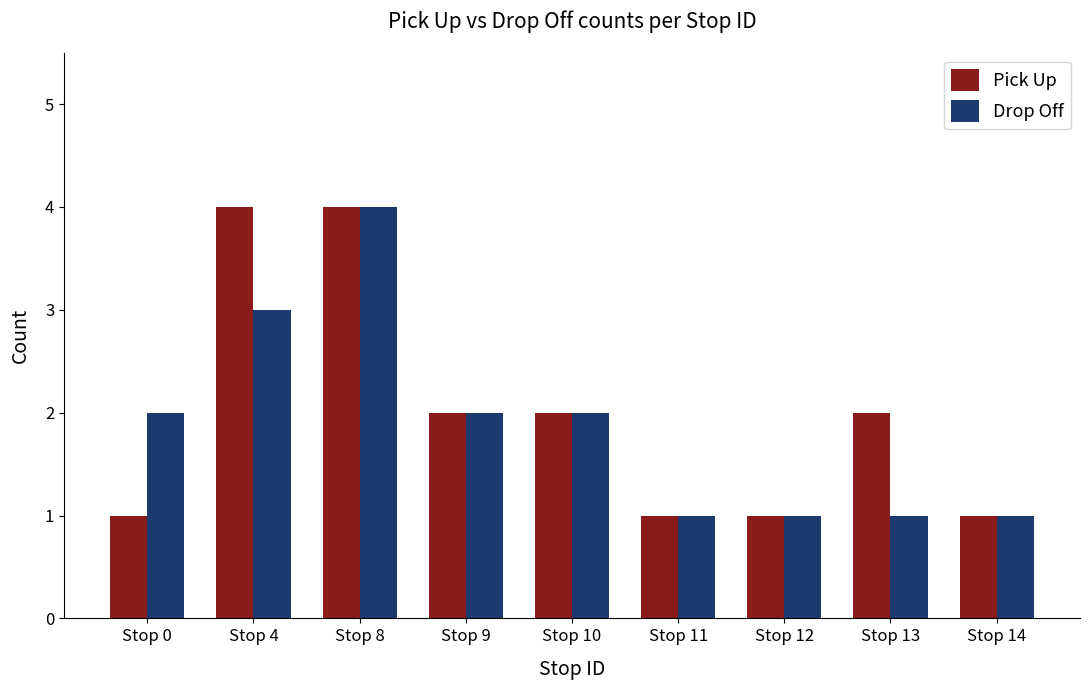

Which series changed the most between Stop 0 and Stop 8?

Pick Up